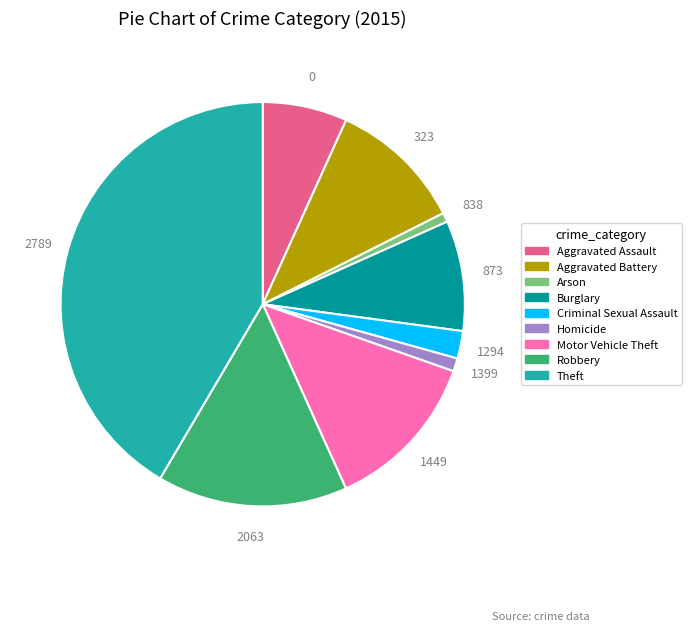

Combined, do Homicide and Motor Vehicle Theft account for over 50%?

No